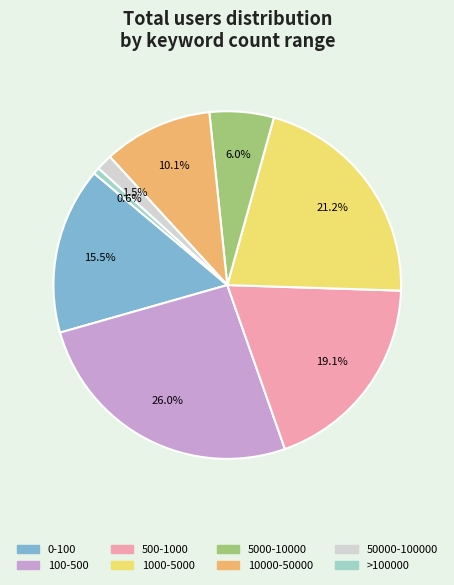

Rank the categories by value from lowest to highest.

>100000, 50000-100000, 5000-10000, 10000-50000, 0-100, 500-1000, 1000-5000, 100-500